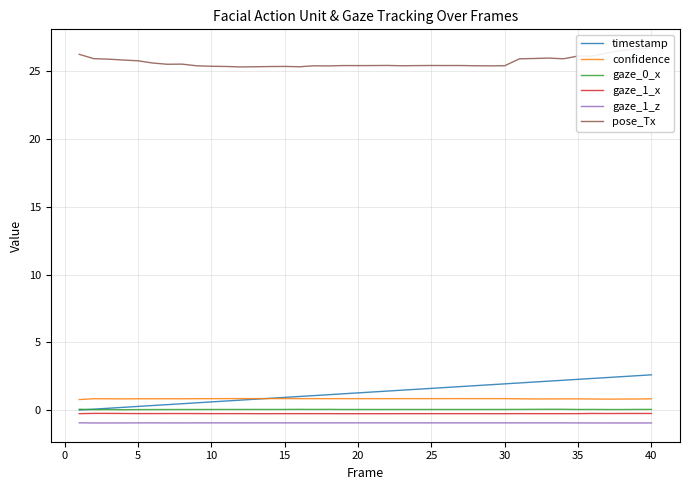

Reading left to right, what are all the values shown in this chart?

timestamp: 0.0	0.1	0.1	0.2	0.3	0.3	0.4	0.5	0.5	0.6	0.7	0.7	0.8	0.9	0.9	1.0	1.1	1.1	1.2	1.3	1.3	1.4	1.5	1.5	1.6	1.7	1.7	1.8	1.9	1.9	2.0	2.1	2.1	2.2	2.3	2.3	2.4	2.5	2.5	2.6
confidence: 0.8	0.8	0.8	0.8	0.8	0.8	0.8	0.8	0.8	0.8	0.8	0.8	0.8	0.8	0.8	0.8	0.8	0.8	0.8	0.8	0.8	0.8	0.8	0.8	0.8	0.8	0.8	0.8	0.8	0.8	0.8	0.8	0.8	0.8	0.8	0.8	0.8	0.8	0.8	0.8
gaze_0_x: 0.1	0.0	0.0	0.0	0.0	0.0	0.0	0.0	0.0	0.0	0.0	0.0	0.0	0.0	0.0	0.1	0.0	0.0	0.0	0.0	0.0	0.0	0.0	0.0	0.0	0.0	0.0	0.0	0.0	0.0	0.0	0.1	0.1	0.1	0.0	0.0	0.0	0.0	0.0	0.0
gaze_1_x: -0.3	-0.2	-0.2	-0.3	-0.3	-0.3	-0.3	-0.3	-0.3	-0.3	-0.3	-0.3	-0.3	-0.3	-0.3	-0.3	-0.3	-0.3	-0.3	-0.3	-0.3	-0.3	-0.3	-0.3	-0.3	-0.3	-0.3	-0.3	-0.3	-0.3	-0.3	-0.3	-0.3	-0.3	-0.3	-0.3	-0.3	-0.3	-0.3	-0.3
gaze_1_z: -0.9	-1.0	-1.0	-1.0	-0.9	-0.9	-0.9	-0.9	-0.9	-0.9	-0.9	-0.9	-0.9	-0.9	-0.9	-0.9	-0.9	-0.9	-0.9	-0.9	-0.9	-0.9	-0.9	-0.9	-0.9	-0.9	-0.9	-0.9	-0.9	-0.9	-0.9	-0.9	-0.9	-0.9	-0.9	-1.0	-1.0	-1.0	-1.0	-1.0
pose_Tx: 26.3	25.9	25.9	25.8	25.8	25.6	25.5	25.5	25.4	25.4	25.4	25.3	25.3	25.4	25.4	25.3	25.4	25.4	25.4	25.4	25.4	25.4	25.4	25.4	25.4	25.4	25.4	25.4	25.4	25.4	25.9	26.0	26.0	25.9	26.1	26.1	26.4	26.5	26.7	26.7